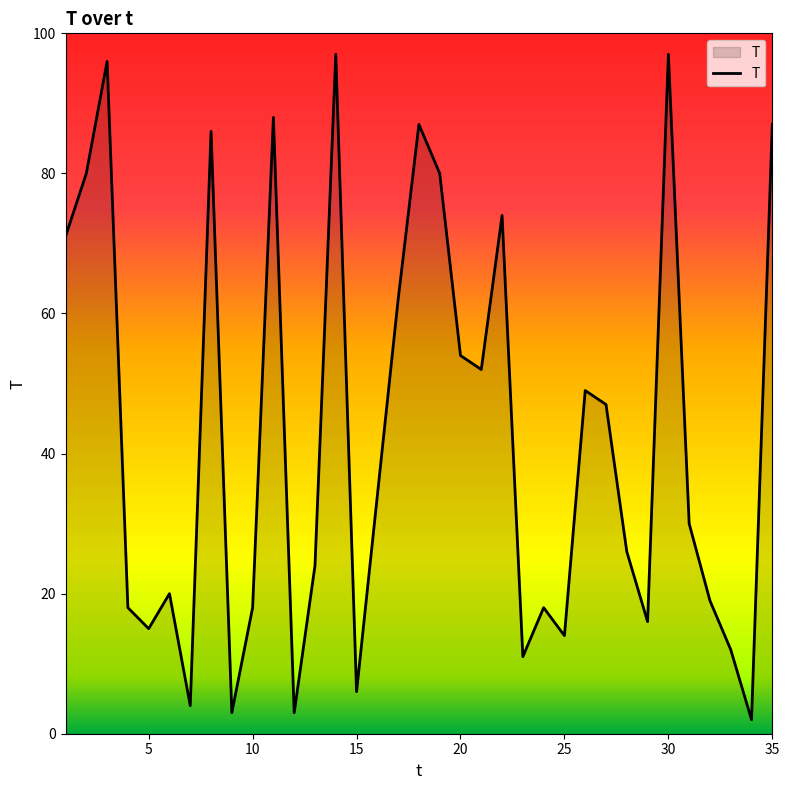

Reading left to right, list all the values displayed in this chart.

71	80	96	18	15	20	4	86	3	18	88	3	24	97	6	34	62	87	80	54	52	74	11	18	14	49	47	26	16	97	30	19	12	2	87